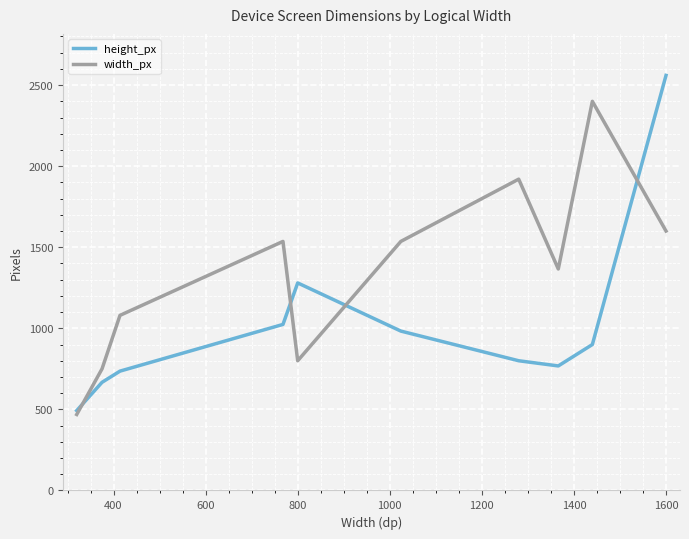

Reading left to right, transcribe all the data shown in this chart.

height_px: 492.6	667.0	736.0	1024.0	1280.0	983.0	800.0	768.0	900.0	2560.0
width_px: 468.6	750.0	1080.0	1536.0	800.0	1536.0	1920.0	1366.0	2400.0	1600.0